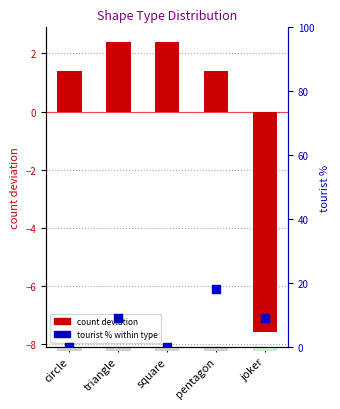

What are all the series names shown in the legend?

count deviation, tourist %